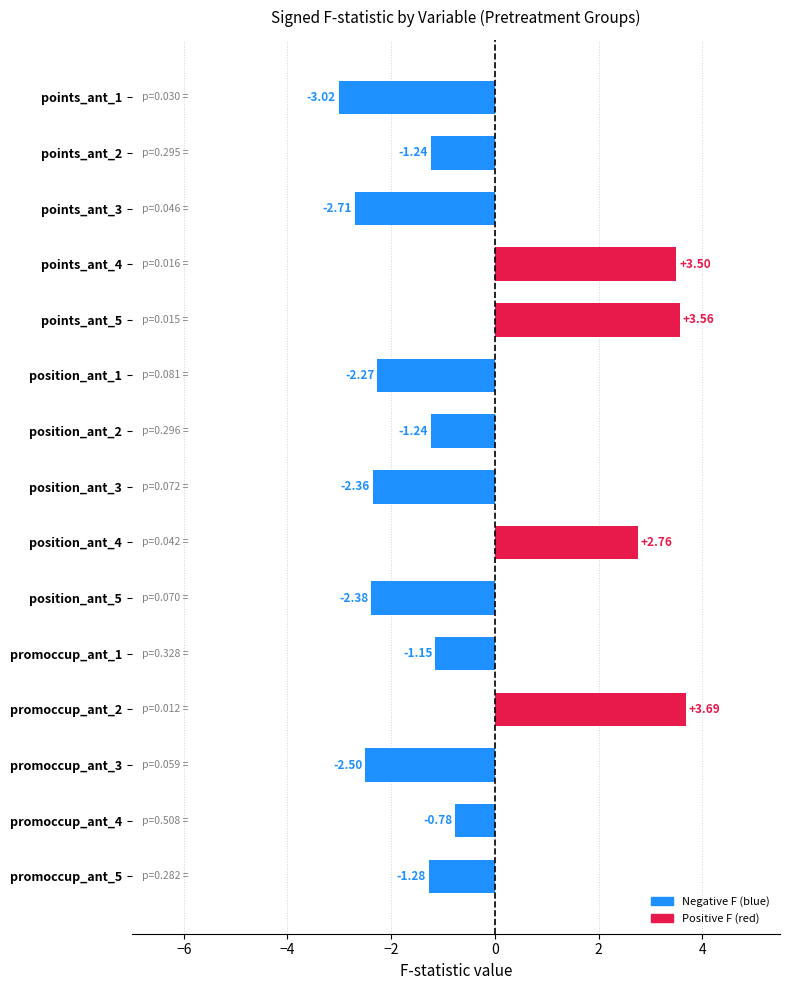

How many values are below -1?

10